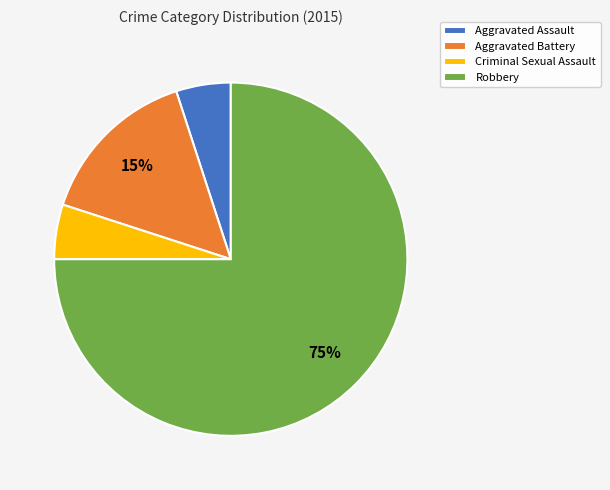

To the nearest percent, what is the difference between the Aggravated Battery and Aggravated Assault slice percentages?

10%